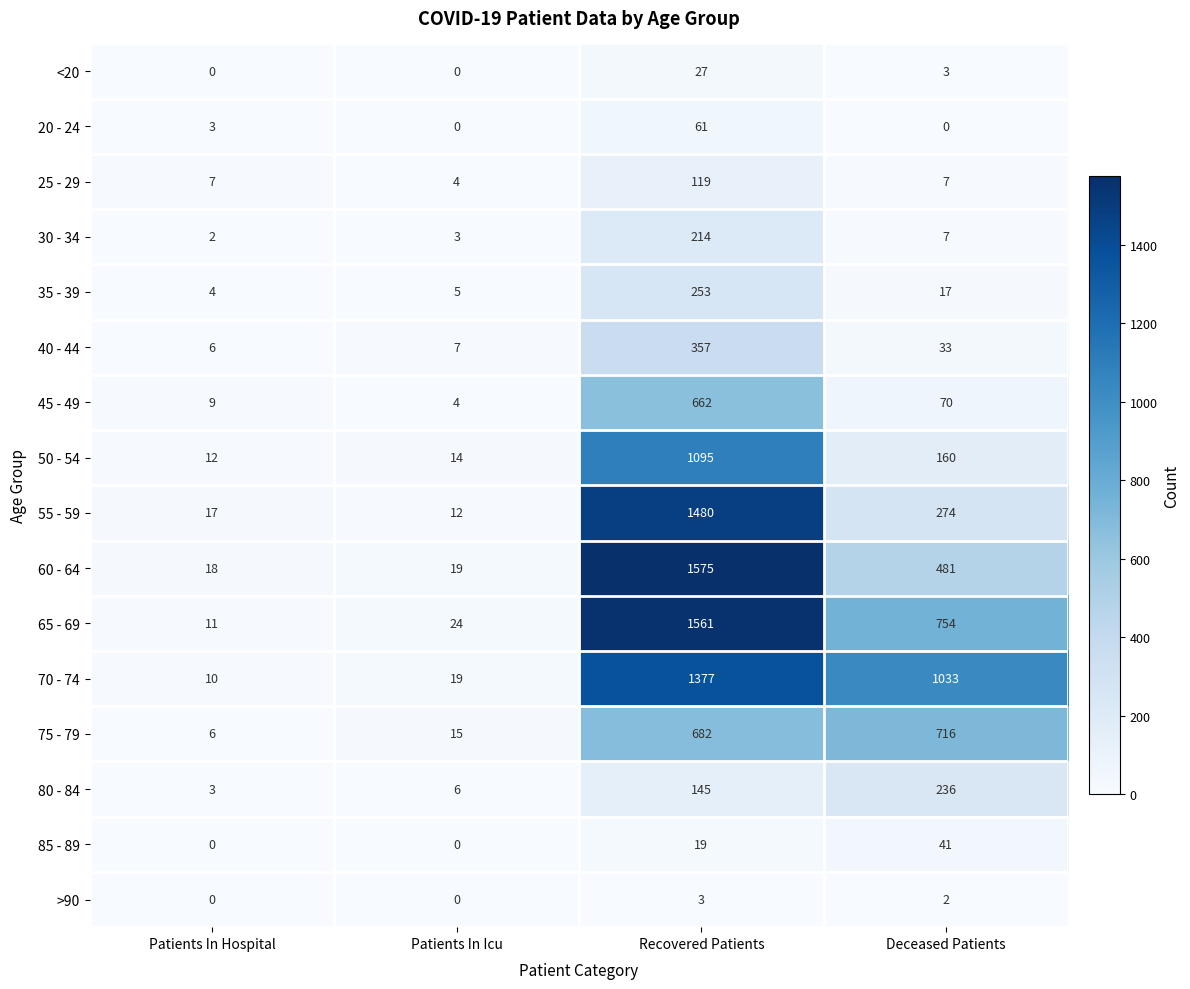

At which category does the chart reach its peak across all series?

Recovered Patients